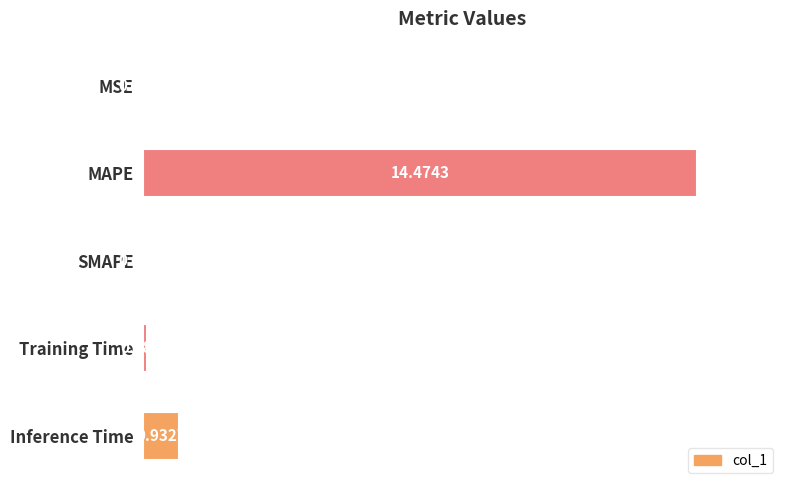

What is the sum of all values?

107.1